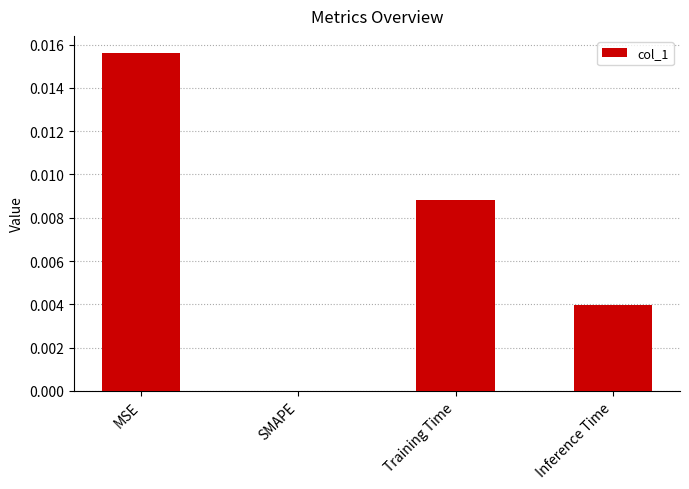

The chart shows a value of 0.0 at MSE. True or false?

True